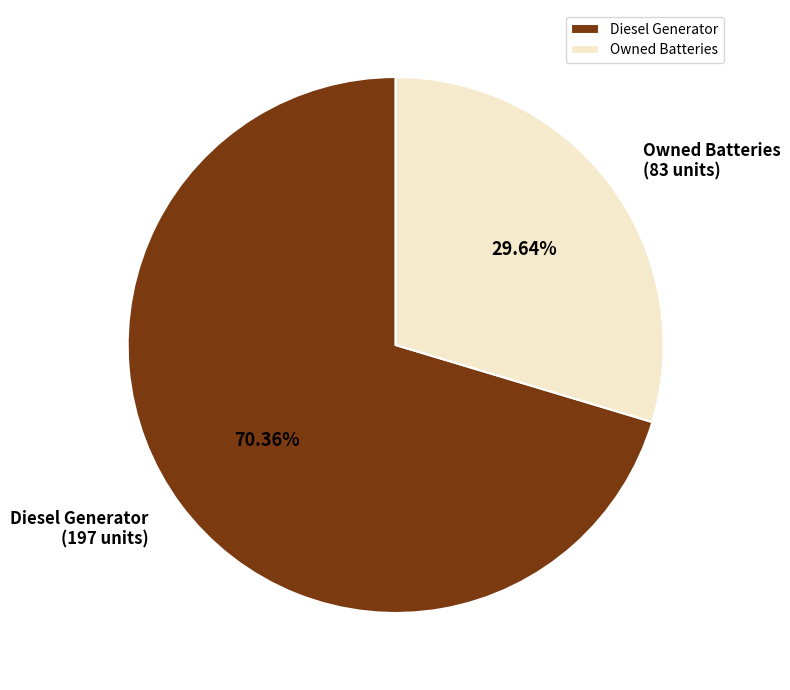

Rank the categories by value from highest to lowest.

Diesel Generator, Owned Batteries